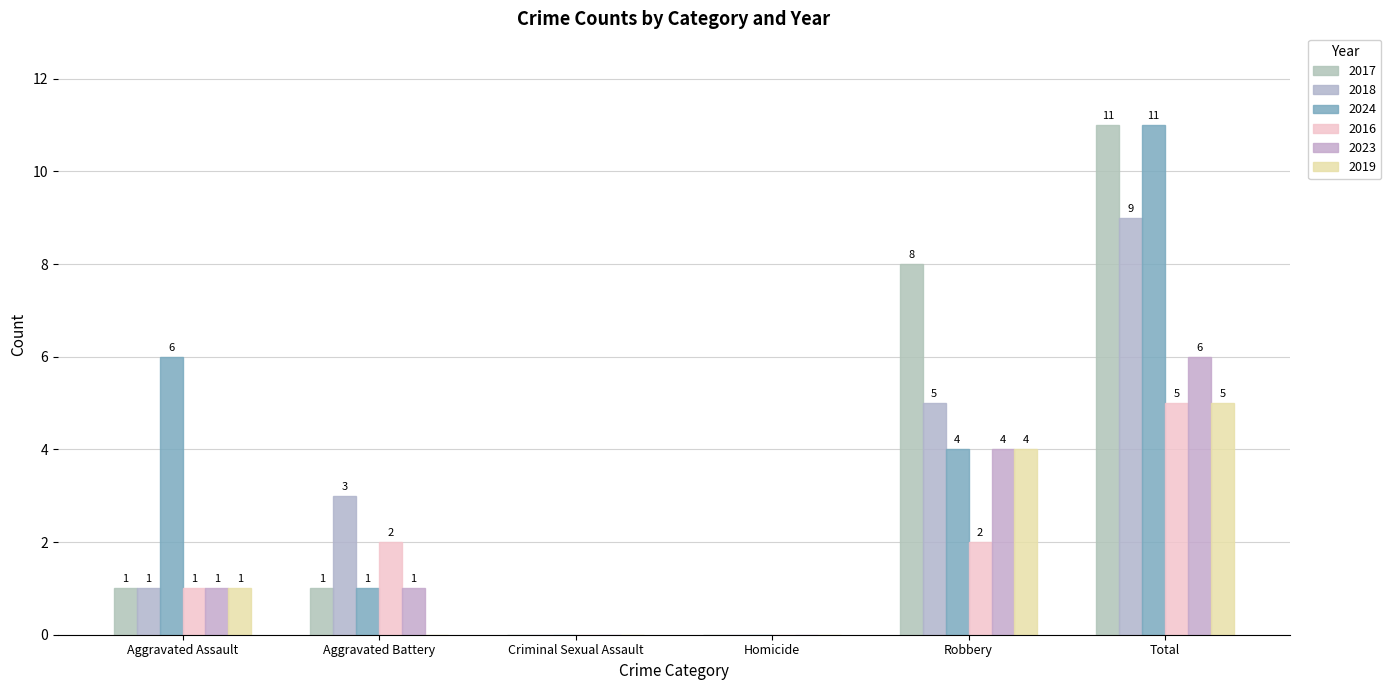

At Robbery, list the series in order from largest to smallest.

2017, 2018, 2024, 2023, 2019, 2016